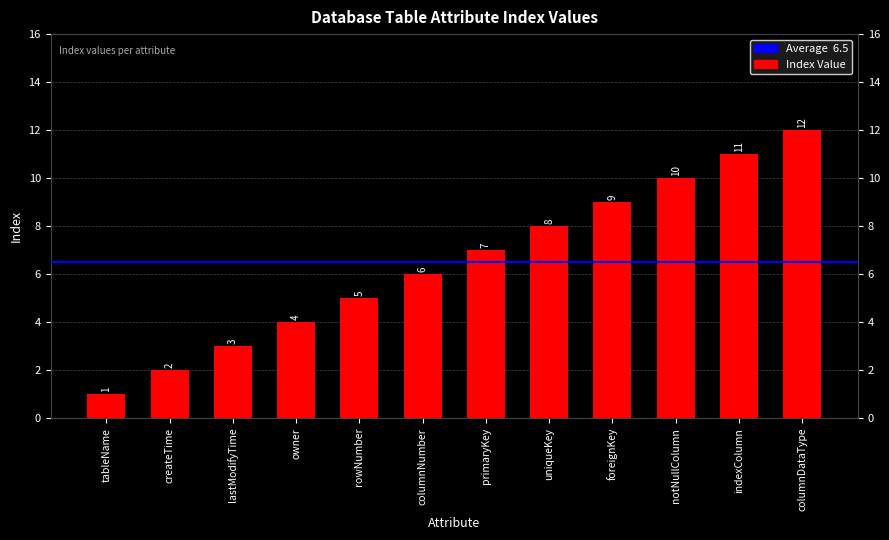

Where is the data nearest to the value 6?

columnNumber